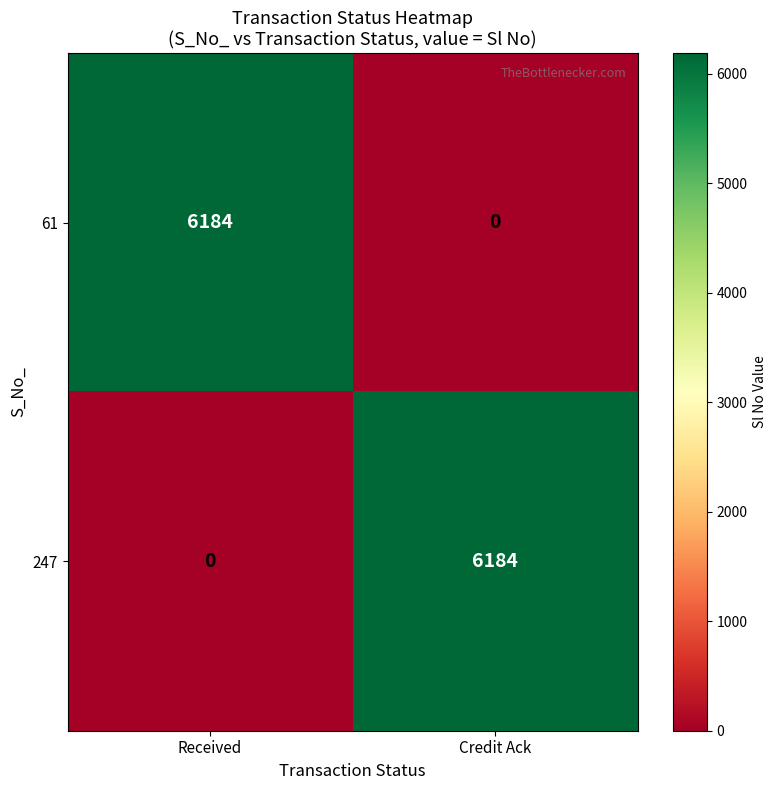

Rank the series at Credit Ack from highest to lowest value.

247, 61